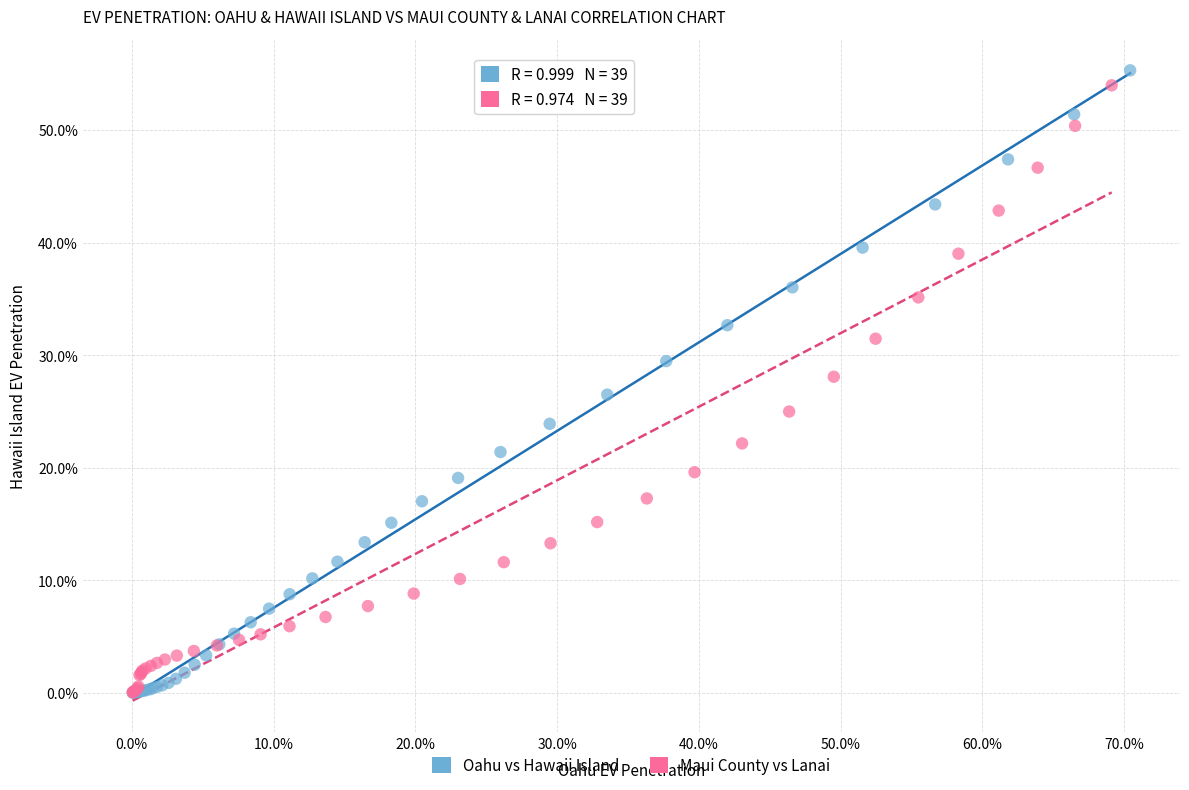

What are all the series names shown in the legend?

Oahu vs Hawaii Island, Maui County vs Lanai